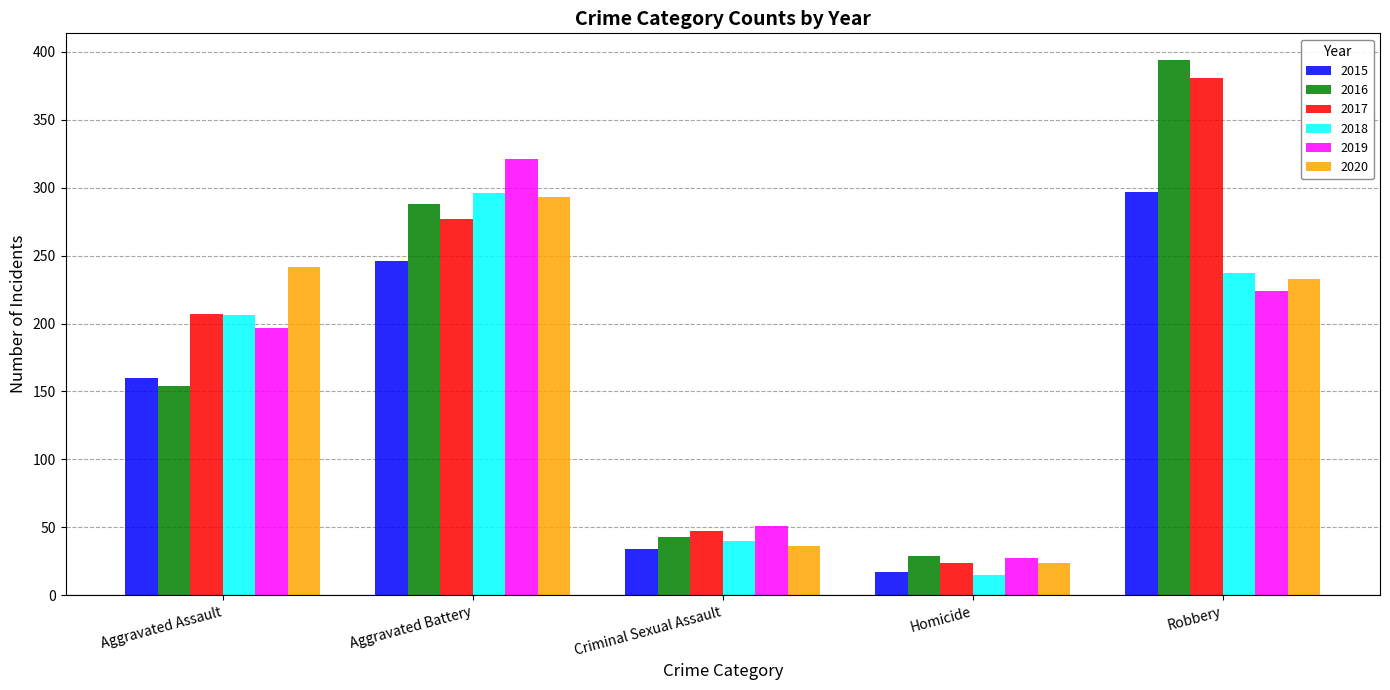

Is it true that 2017 equals 143 at Aggravated Assault?

False